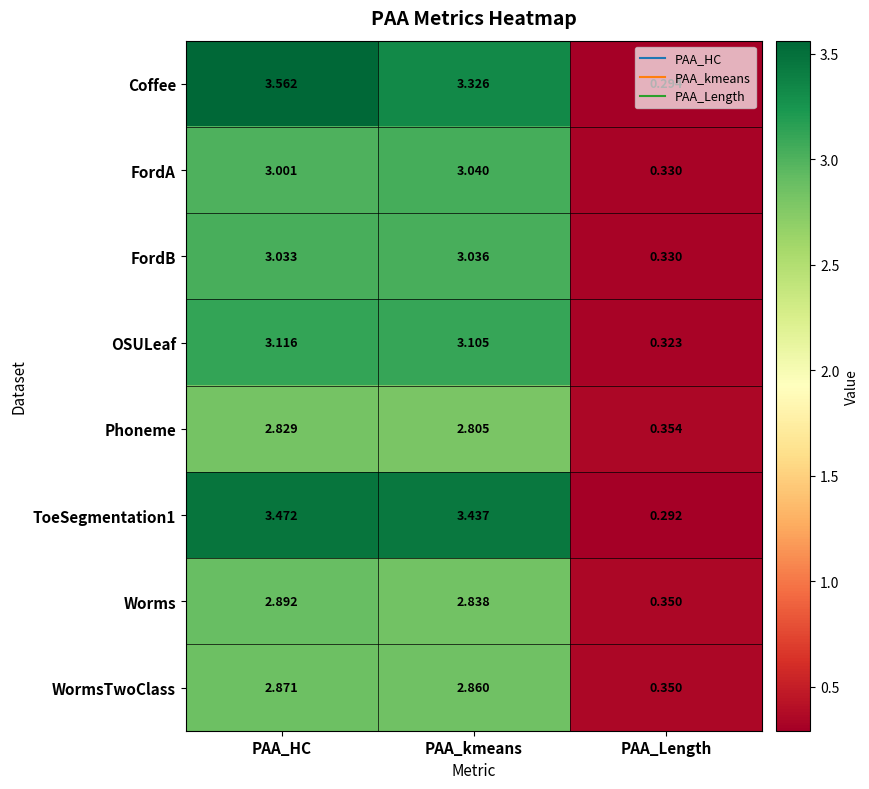

How many distinct data groups are displayed?

8